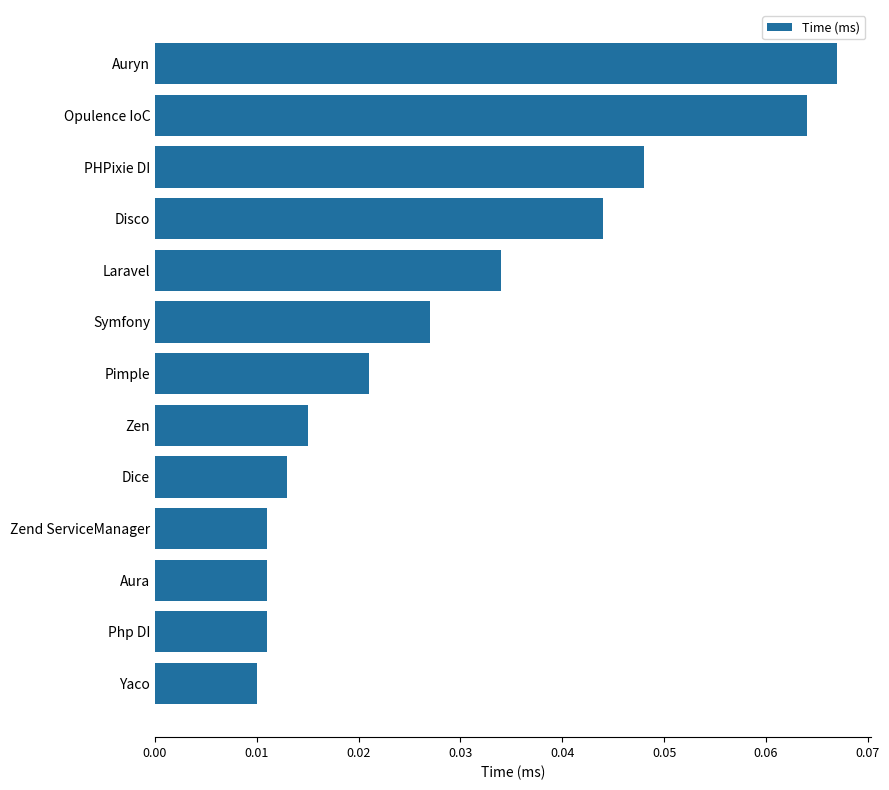

What is the sum of all values?

0.4